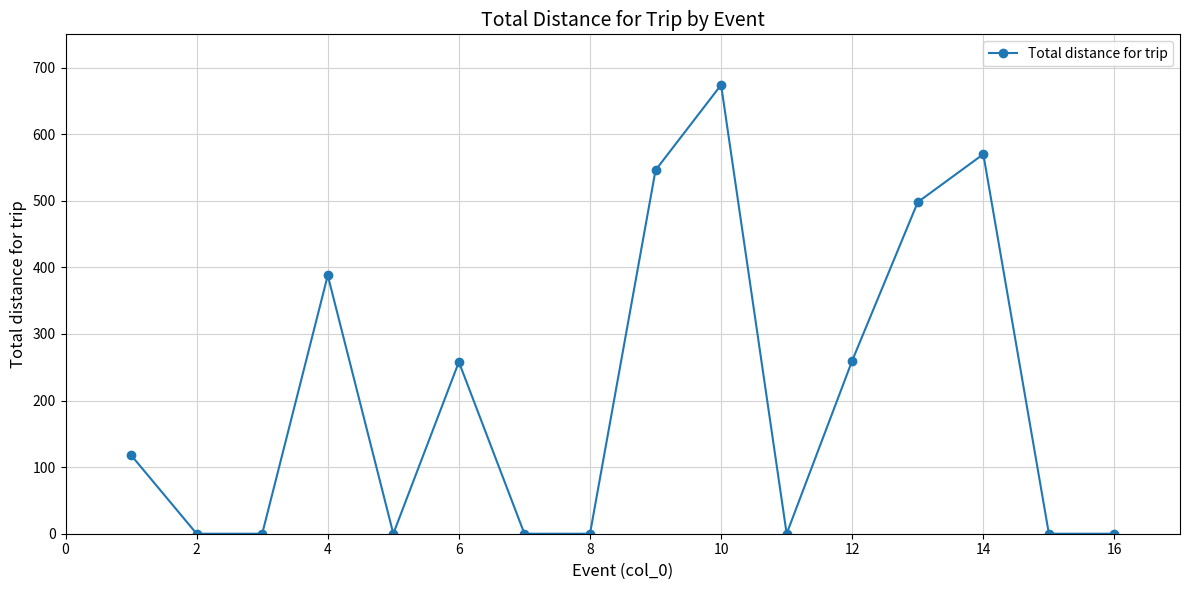

What is the maximum value shown in the chart?

674